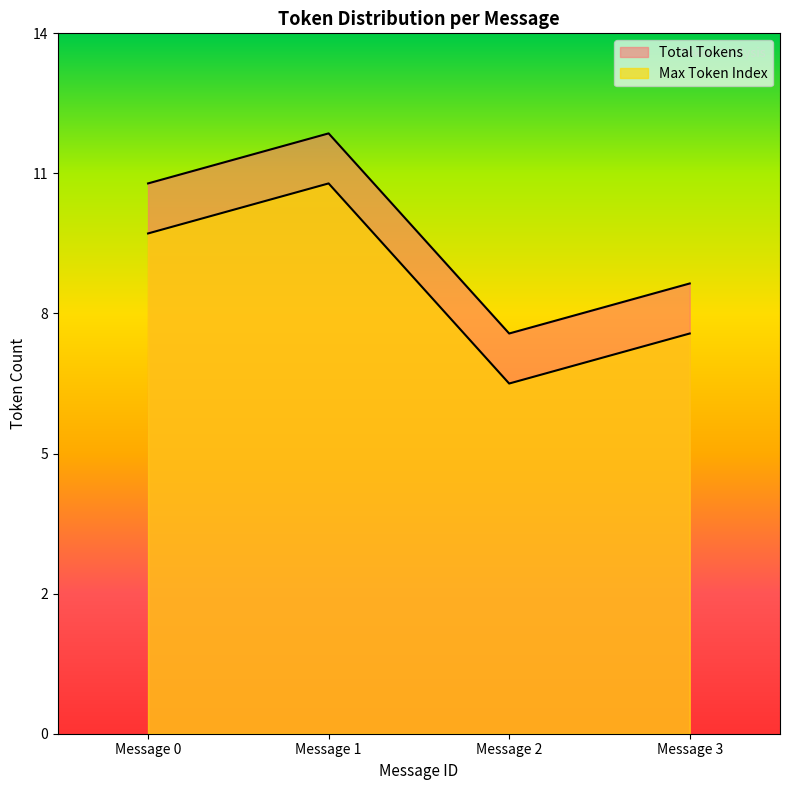

Reading left to right, list all the values displayed in this chart.

Max Token Index: Message 0=11	Message 1=12	Message 2=8	Message 3=9
Total Tokens: Message 0=10	Message 1=11	Message 2=7	Message 3=8